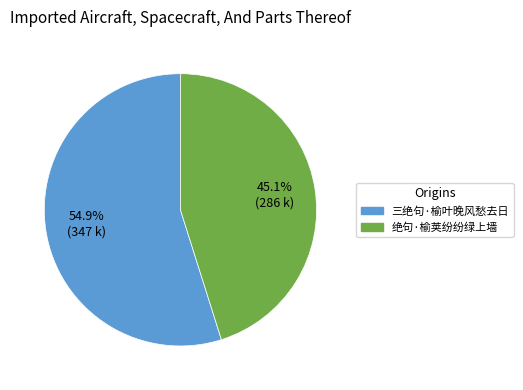

Rank the categories by value from highest to lowest.

三绝句·榆叶晚风愁去日, 绝句·榆荚纷纷绿上墙